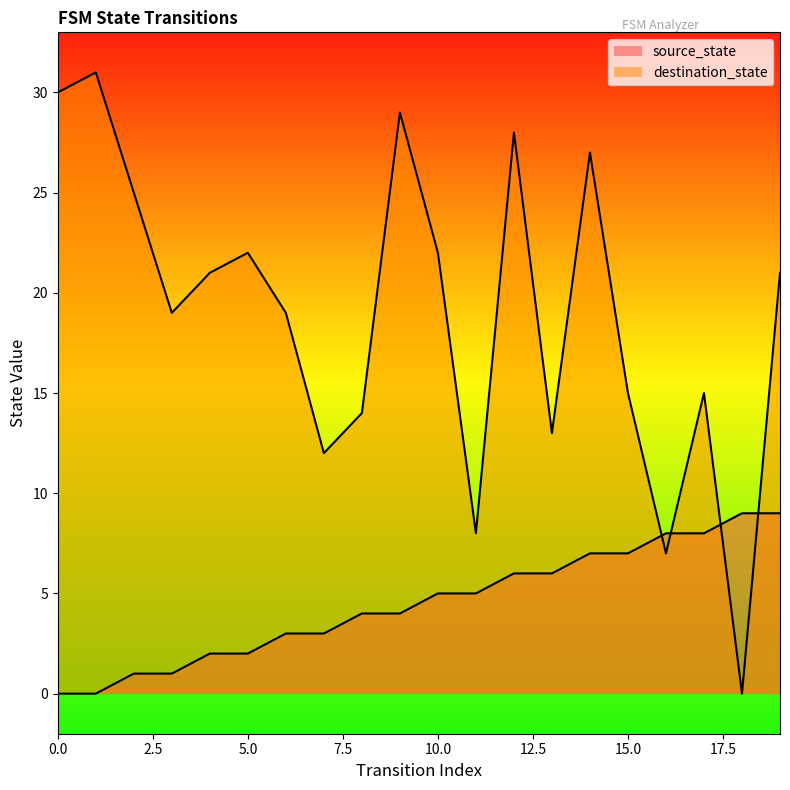

Count the source_state values in the range 2 to 7.

12